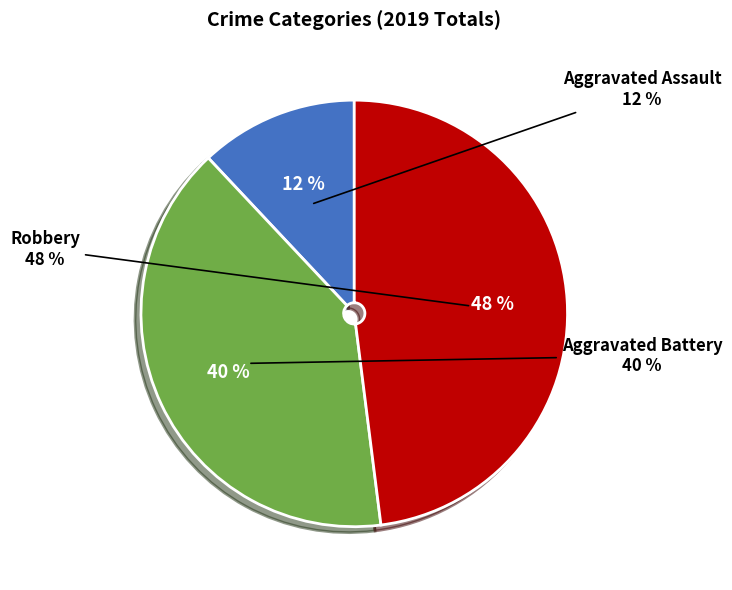

How many segments does this pie chart have?

3